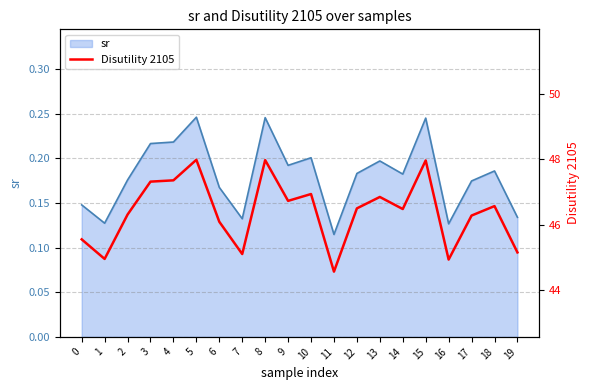

What is the change in value from 0 to 15?

+2.4